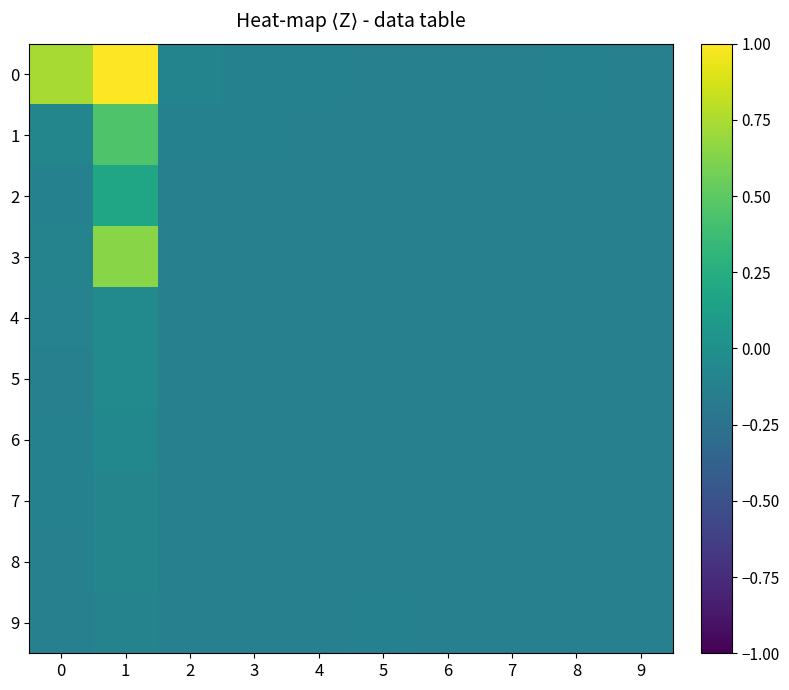

Reading left to right, what are all the values shown in this chart?

0: 0=0.7	1=9.9	2=-0.1	3=-0.1	4=-0.1	5=-0.1	6=-0.1	7=-0.1	8=-0.1	9=-0.1
1: 0=-0.1	1=0.5	2=-0.1	3=-0.1	4=-0.1	5=-0.1	6=-0.1	7=-0.1	8=-0.1	9=-0.1
2: 0=-0.1	1=0.2	2=-0.1	3=-0.1	4=-0.1	5=-0.1	6=-0.1	7=-0.1	8=-0.1	9=-0.1
3: 0=-0.1	1=0.6	2=-0.1	3=-0.1	4=-0.1	5=-0.1	6=-0.1	7=-0.1	8=-0.1	9=-0.1
4: 0=-0.1	1=-0.0	2=-0.1	3=-0.1	4=-0.1	5=-0.1	6=-0.1	7=-0.1	8=-0.1	9=-0.1
5: 0=-0.1	1=-0.0	2=-0.1	3=-0.1	4=-0.1	5=-0.1	6=-0.1	7=-0.1	8=-0.1	9=-0.1
6: 0=-0.1	1=-0.1	2=-0.1	3=-0.1	4=-0.1	5=-0.1	6=-0.1	7=-0.1	8=-0.1	9=-0.1
7: 0=-0.1	1=-0.1	2=-0.1	3=-0.1	4=-0.1	5=-0.1	6=-0.1	7=-0.1	8=-0.1	9=-0.1
8: 0=-0.1	1=-0.1	2=-0.1	3=-0.1	4=-0.1	5=-0.1	6=-0.1	7=-0.1	8=-0.1	9=-0.1
9: 0=-0.1	1=-0.1	2=-0.1	3=-0.1	4=-0.1	5=-0.1	6=-0.1	7=-0.1	8=-0.1	9=-0.1